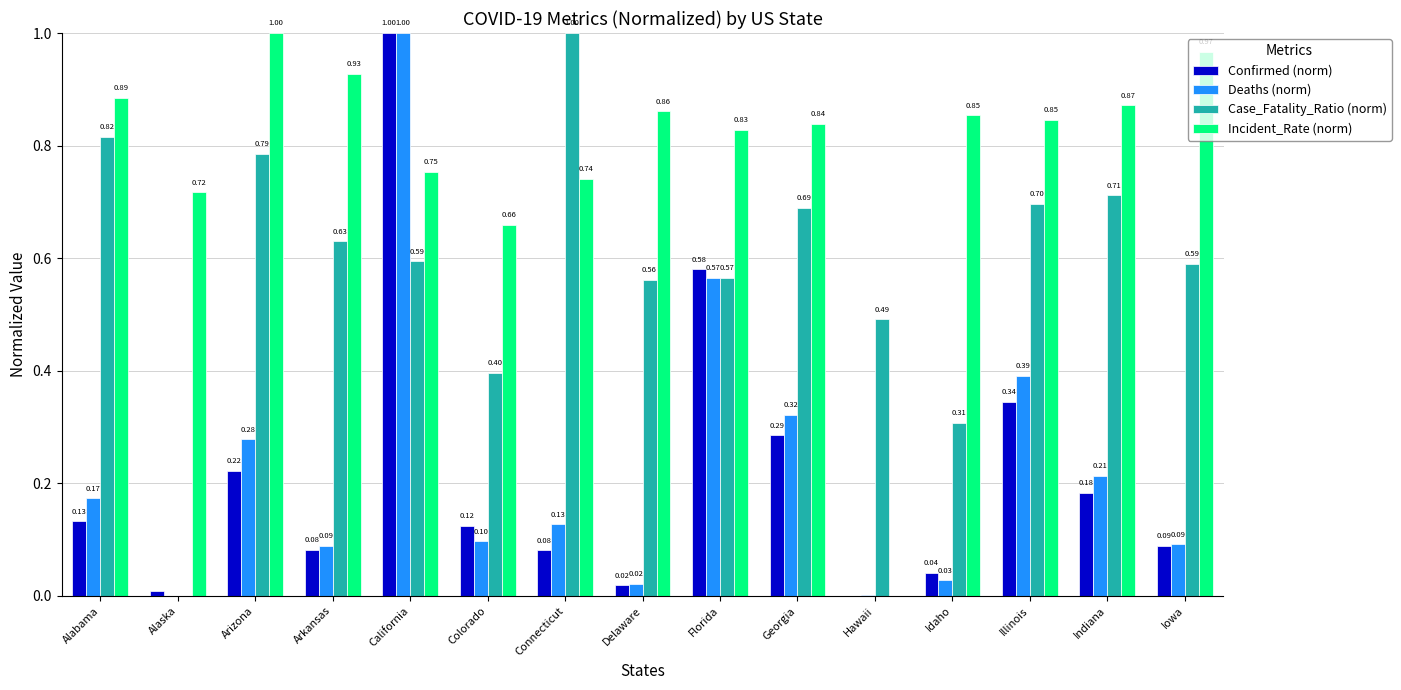

Which category has the highest value in the Incident_Rate (norm) series?

Arizona